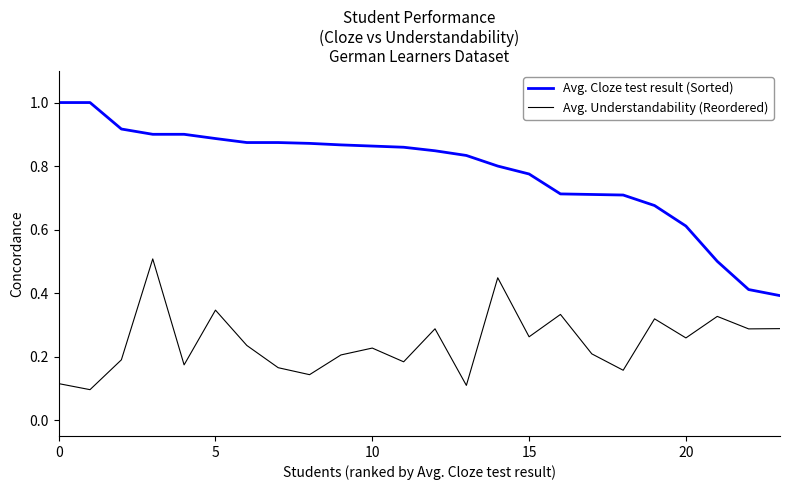

In Avg. Understandability (Reordered), how many points are lower than both neighbors (excluding endpoints)?

9